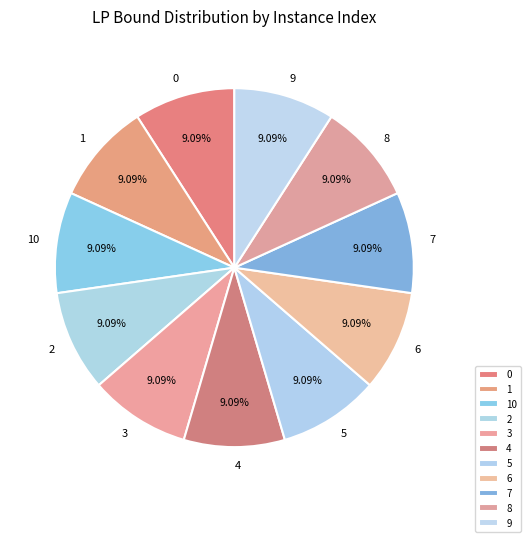

Approximately how many times larger is the value at 7 compared to 4?

1.0